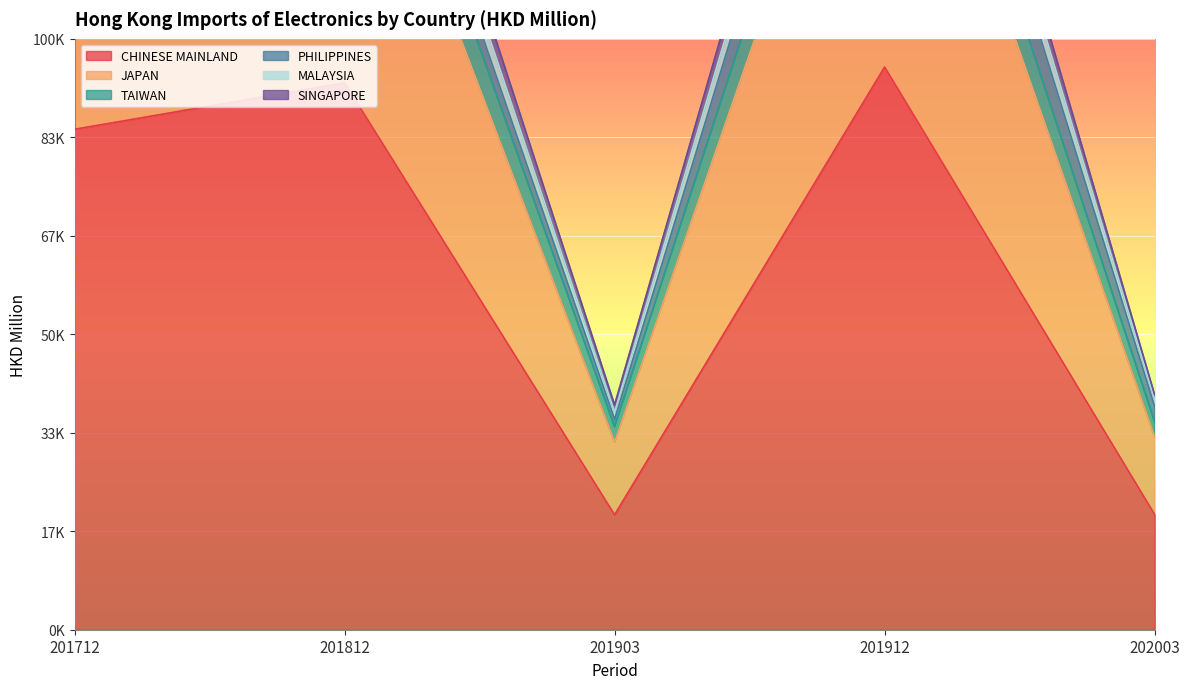

What is the spread (max minus min) of values at 201812?

86214.2